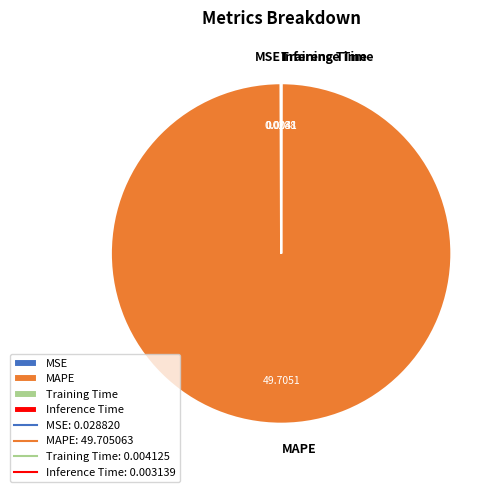

Which category has the biggest portion of the pie?

MAPE